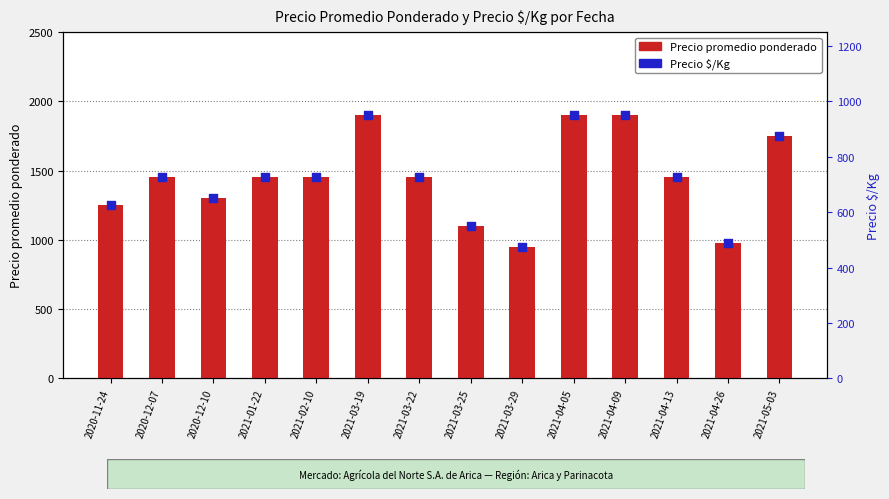

Which series has the largest total across all categories?

Precio promedio ponderado